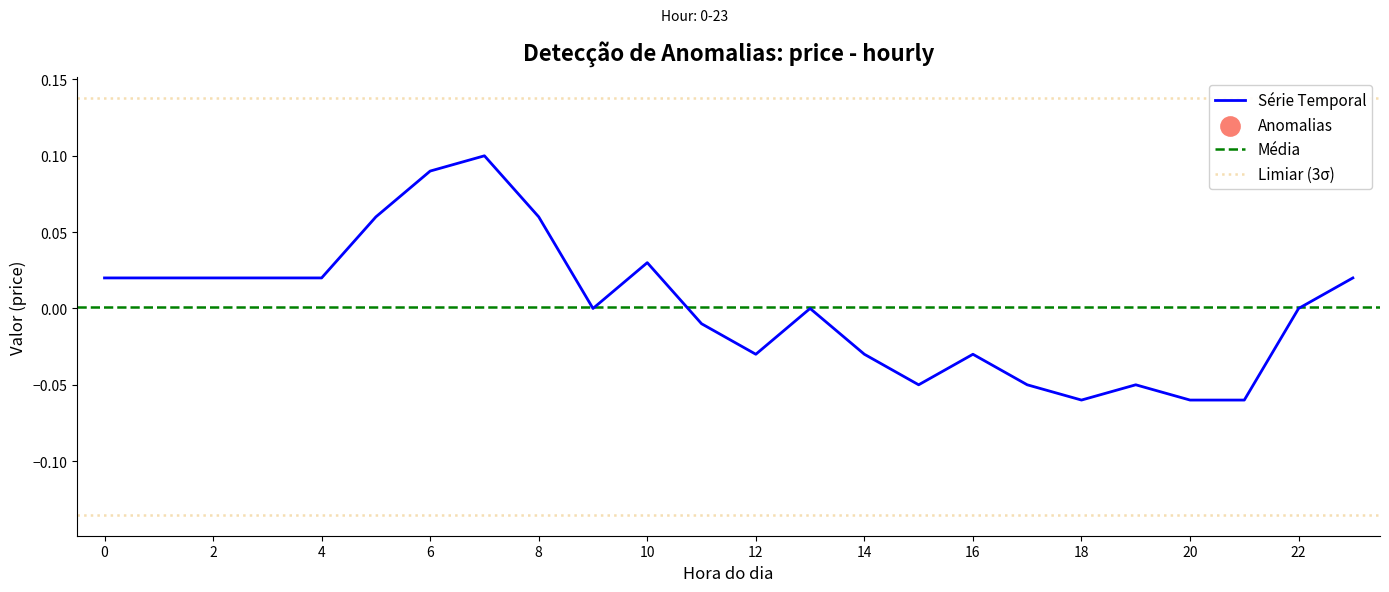

What is the change in value from 1 to 21?

-0.1